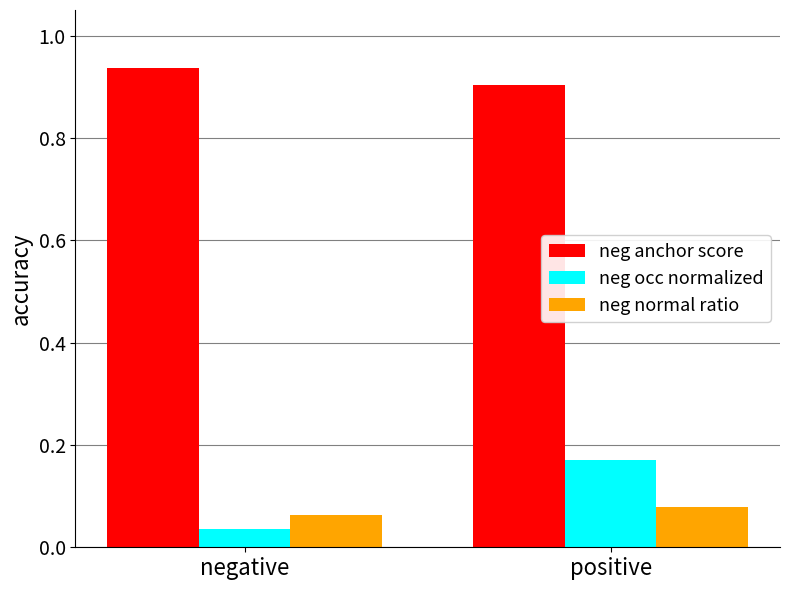

Which series changed the most between negative and positive?

neg occ normalized